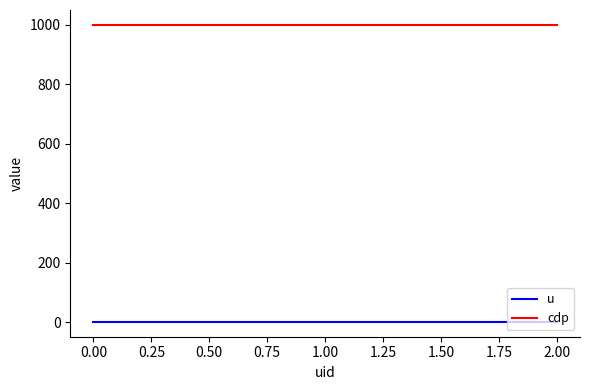

Rank the series by their maximum value, from highest to lowest.

cdp, u